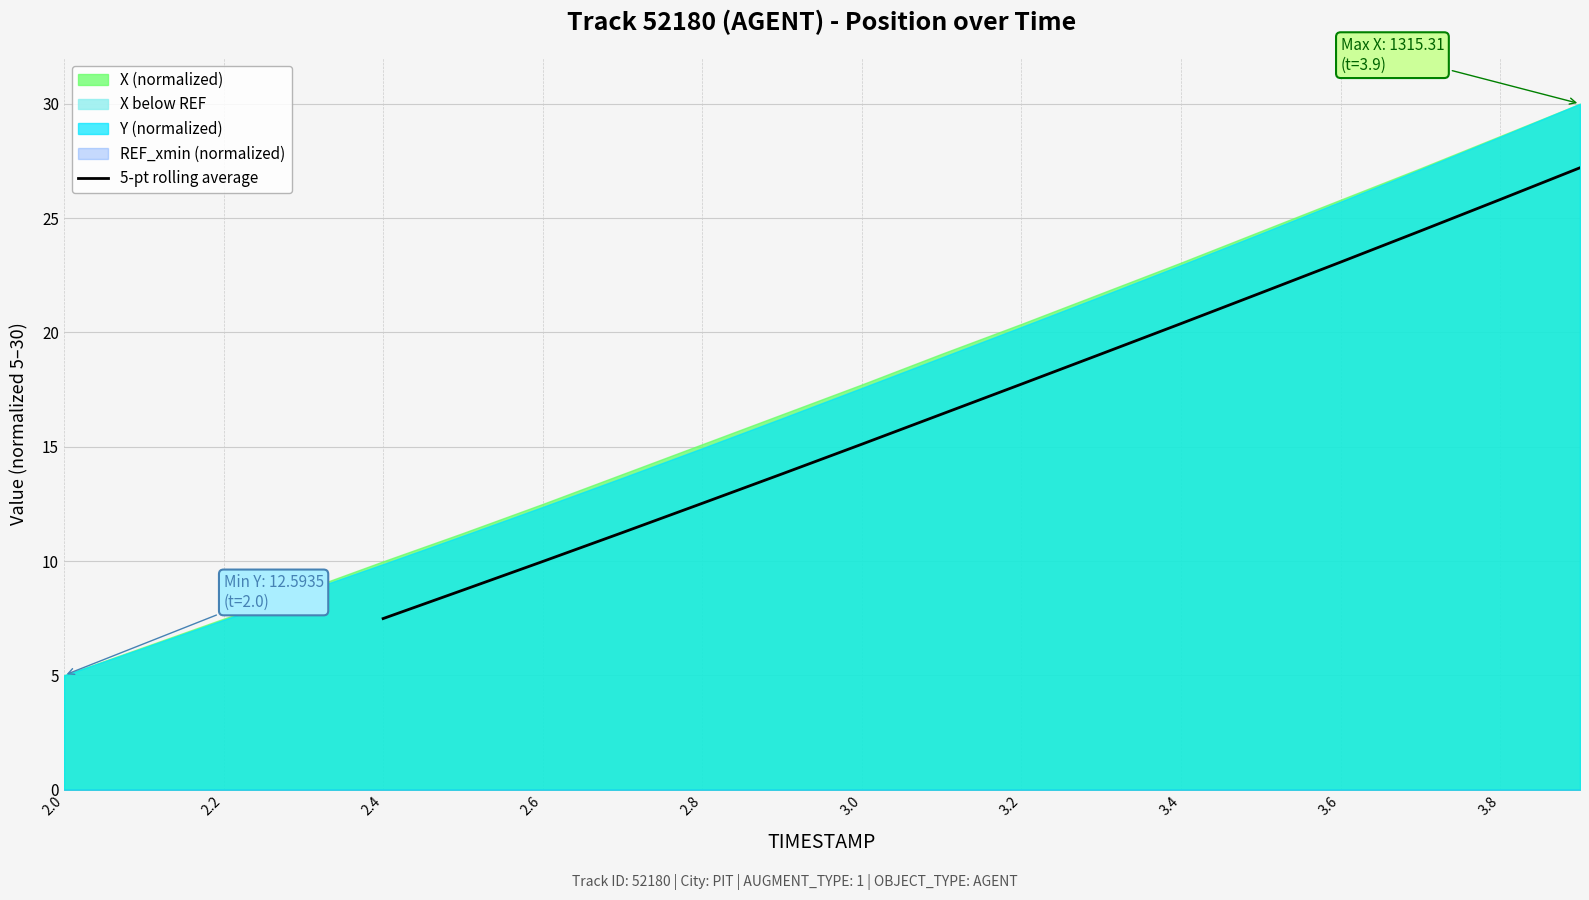

Is it true that 5-pt rolling average equals 30.8 at 3.6?

False